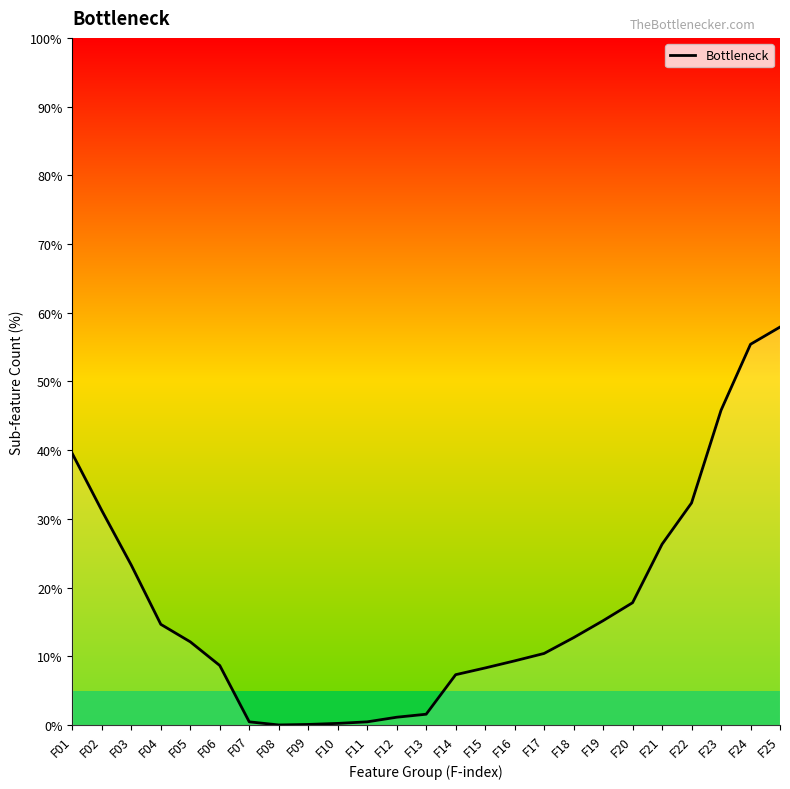

The value at F10 is 0.2. True or false?

True